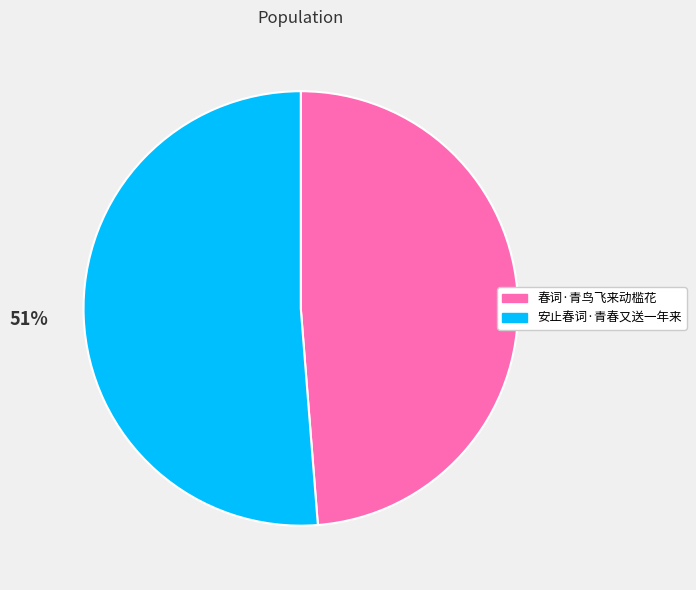

To the nearest percent, what is the combined percentage of 安止春词·青春又送一年来 and 春词·青鸟飞来动槛花?

100%